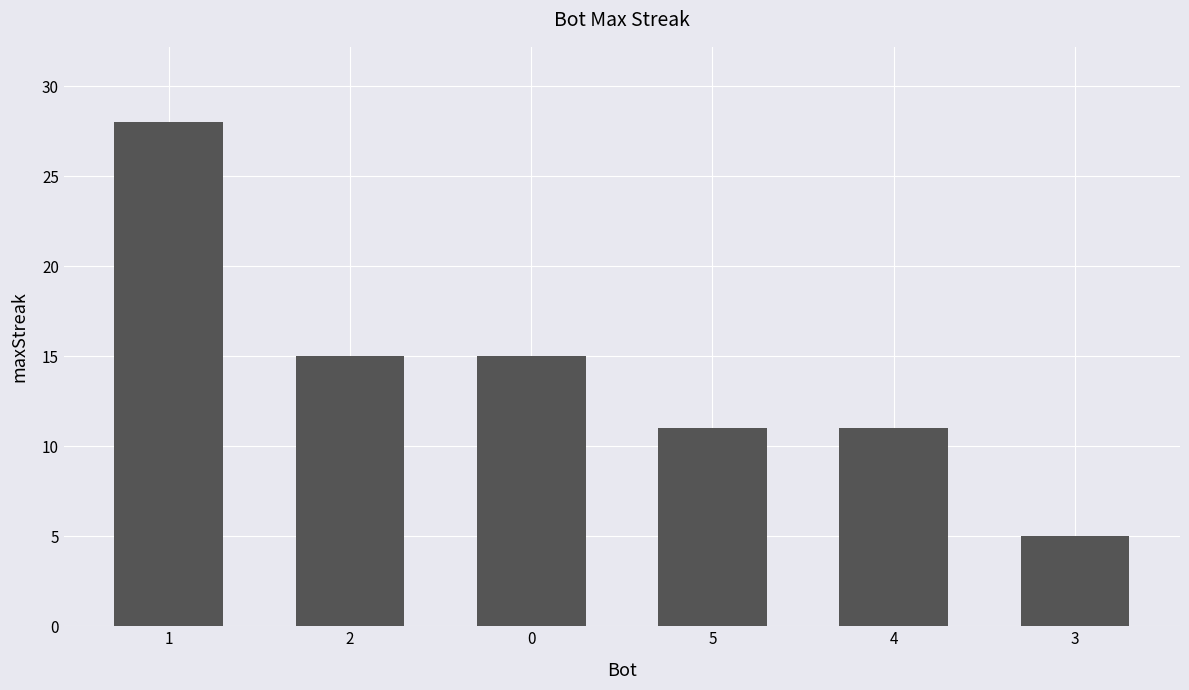

What is the sum of the values at 0 and 4?

26